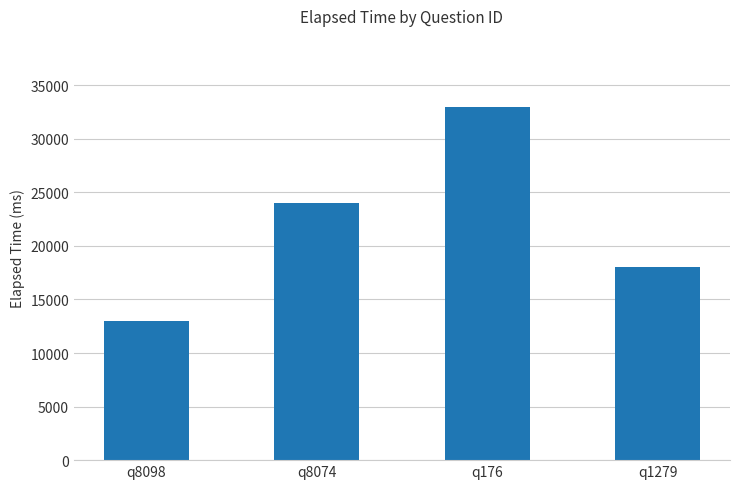

Reading left to right, transcribe all the data shown in this chart.

13000	24000	33000	18000